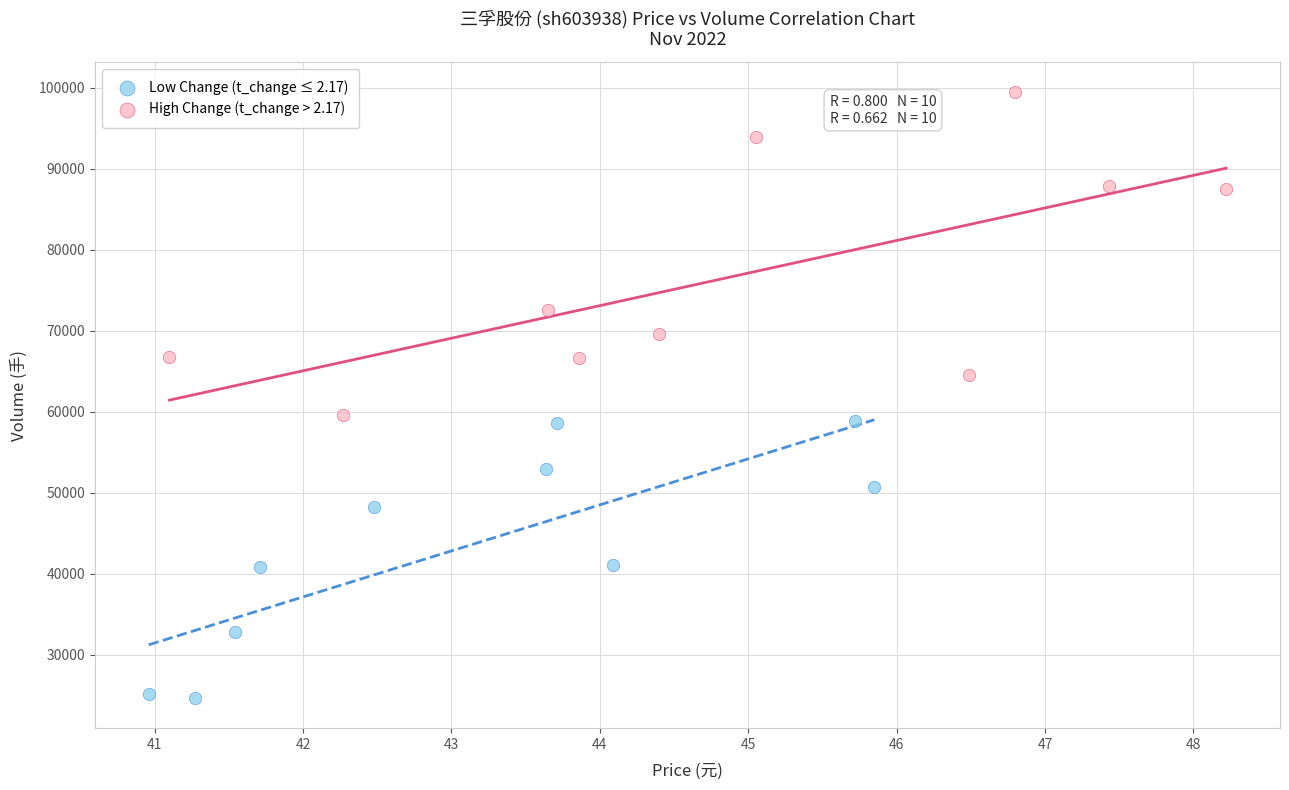

Which series contains the lowest Y value?

Low Change (t_change ≤ 2.17)